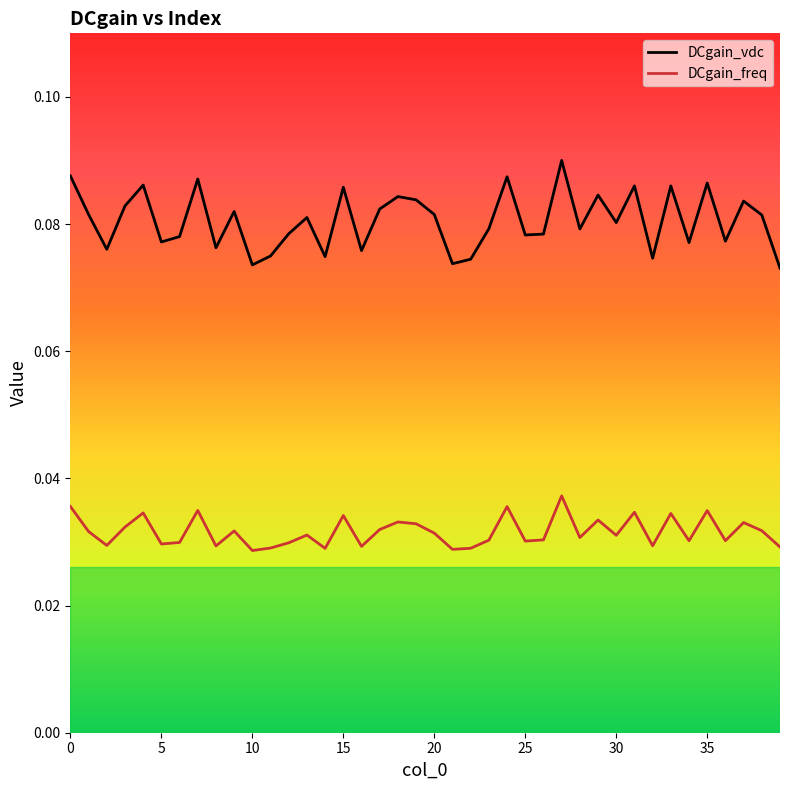

Count the number of categories in the chart.

40